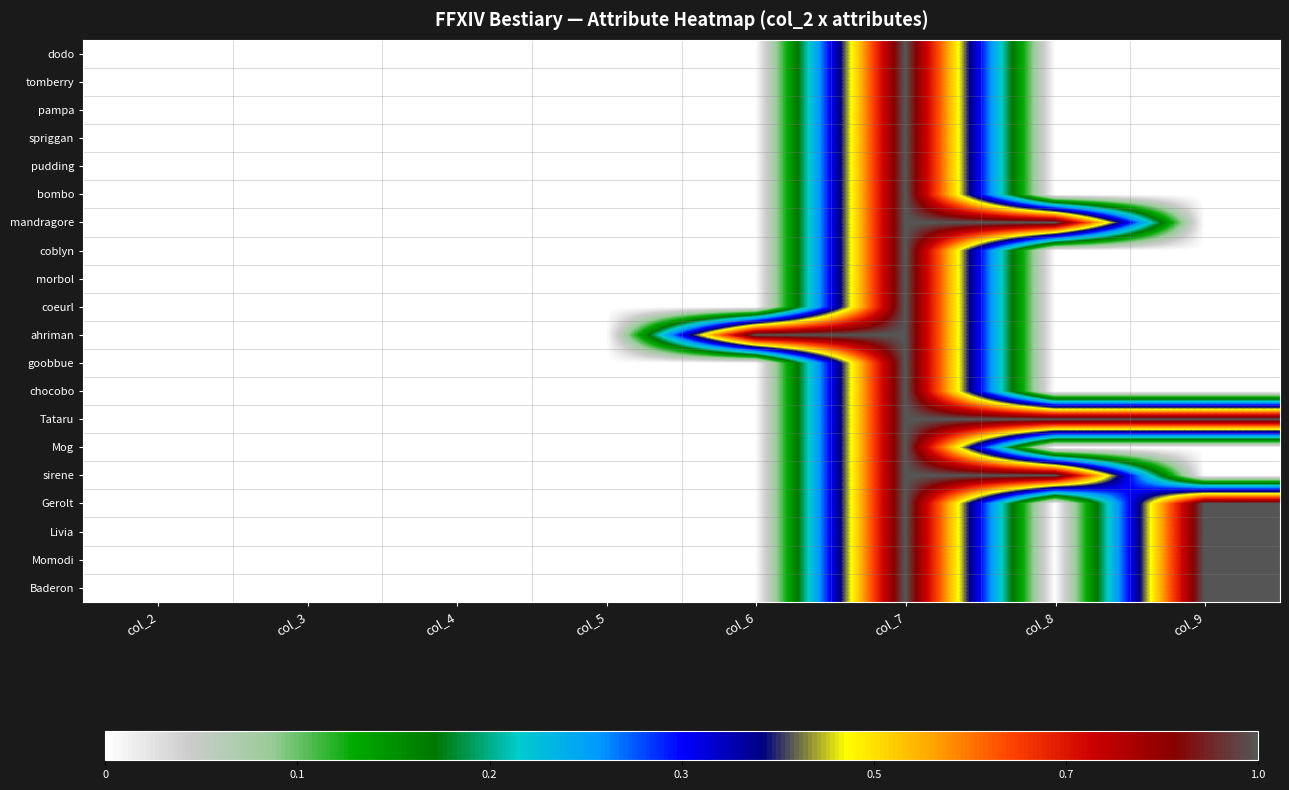

How many series are shown in this chart?

20